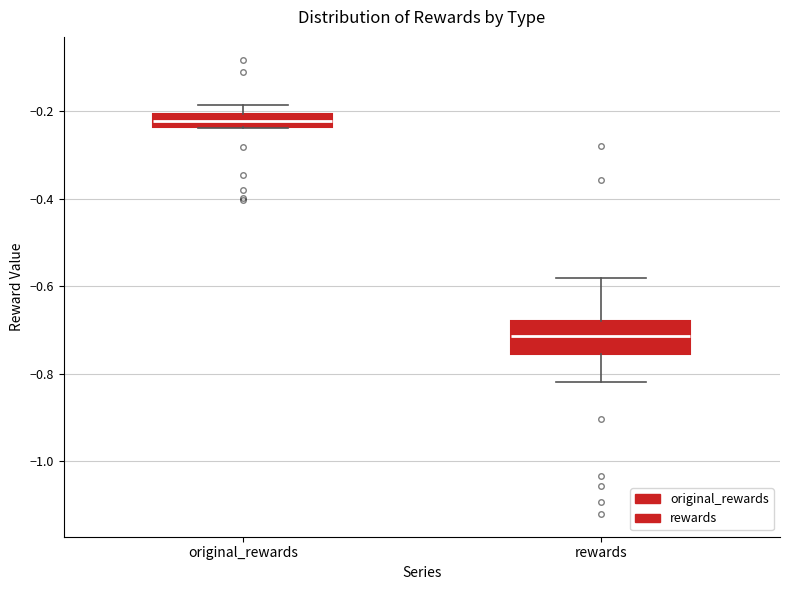

Which box's median line is the highest?

original_rewards